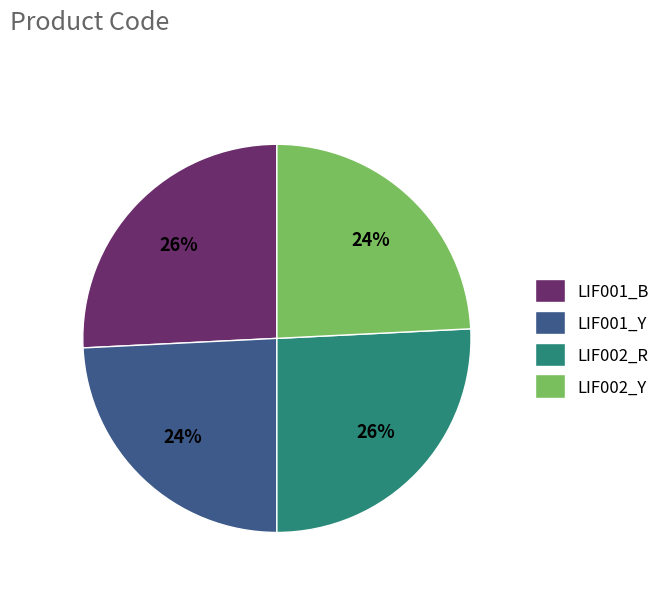

To the nearest percent, what is the difference between the LIF001_B and LIF001_Y slice percentages?

2%